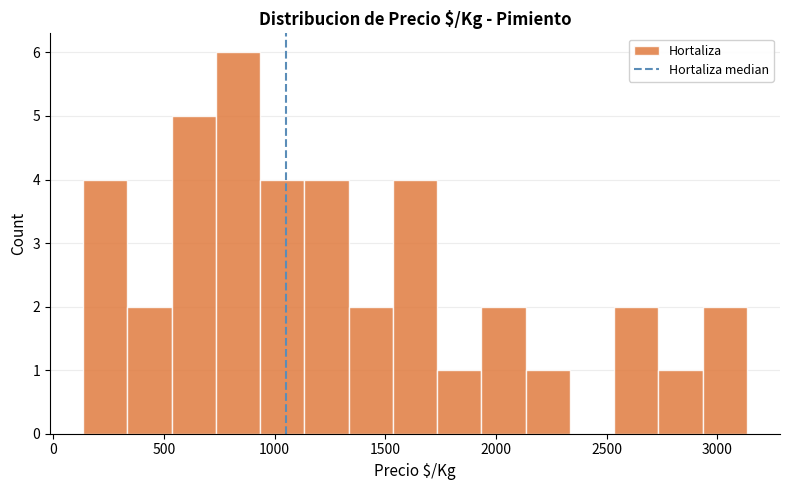

Read against the x-axis, roughly where is the centre of the tallest bar?

850